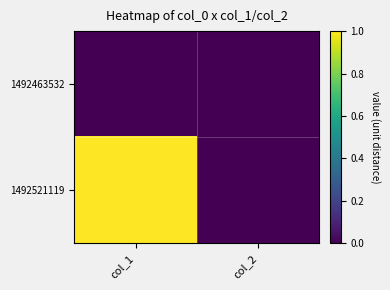

At which category does the chart reach its minimum across all series?

col_1